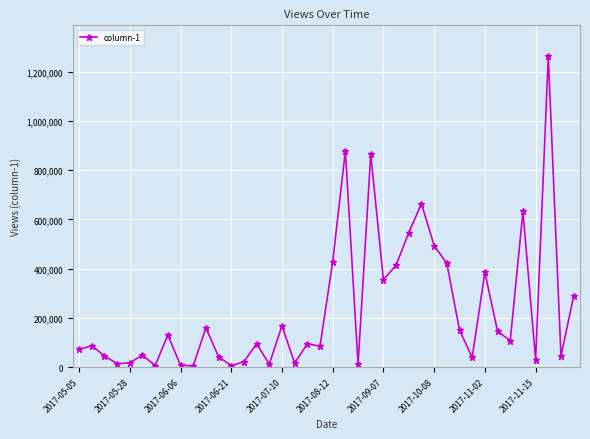

True or false: there are more than 0 points higher than both neighbors.

True